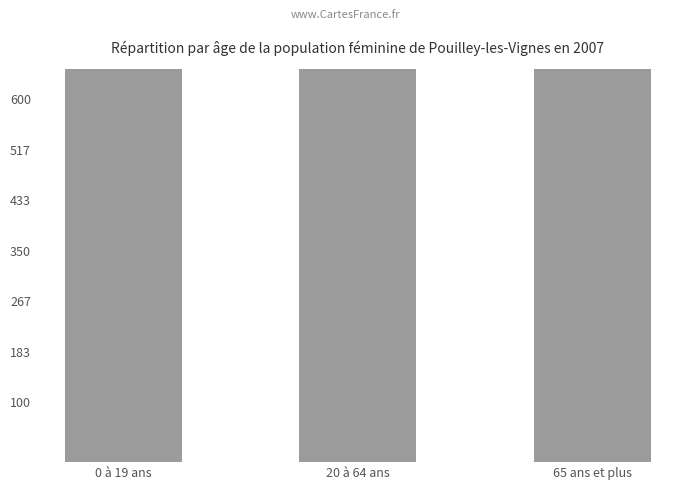

How many data points does each series have?

3